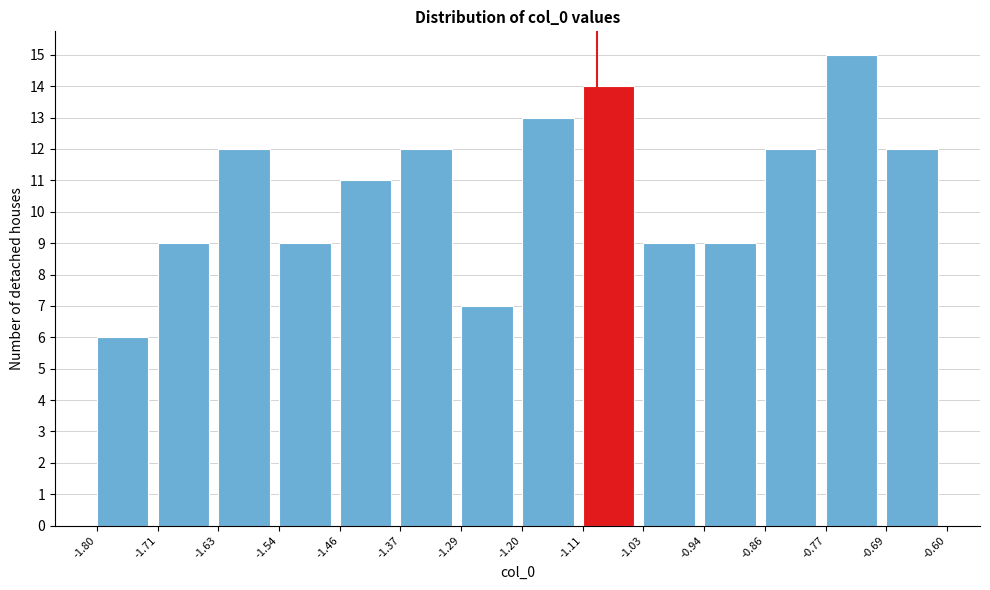

Reading left to right, list every bar in this chart as the range it spans on the x-axis followed by its height. The values are not printed on the chart, so give them approximately, as read against the axis.

-1.80 to -1.71: 6
-1.71 to -1.63: 9
-1.63 to -1.54: 12
-1.54 to -1.46: 9
-1.46 to -1.37: 11
-1.37 to -1.29: 12
-1.29 to -1.20: 7
-1.20 to -1.11: 13
-1.11 to -1.03: 14
-1.03 to -0.94: 9
-0.94 to -0.86: 9
-0.86 to -0.77: 12
-0.77 to -0.69: 15
-0.69 to -0.60: 12